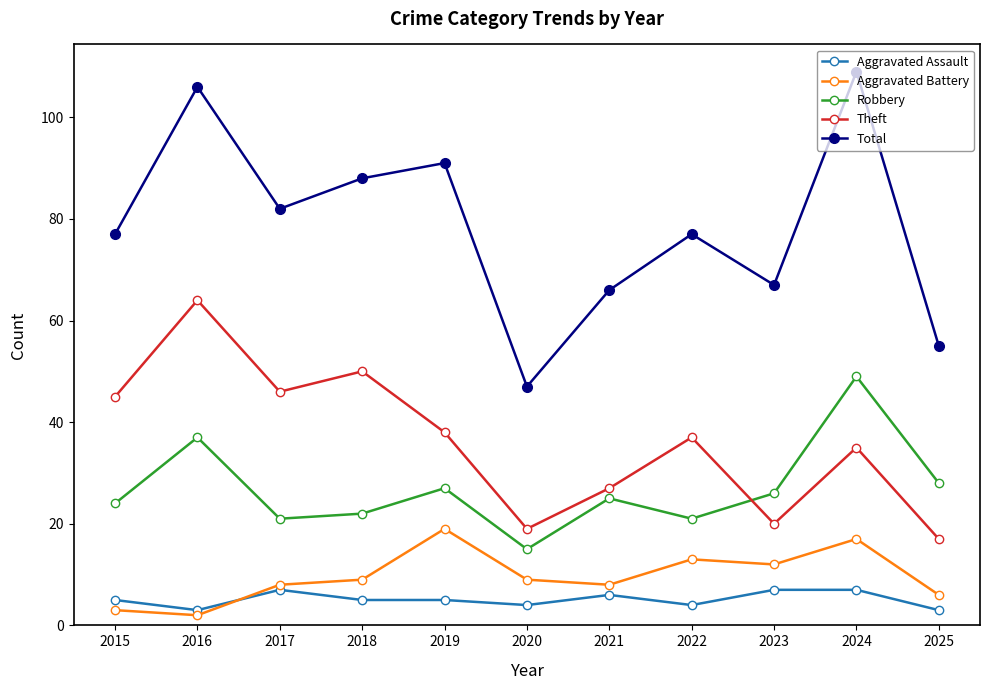

Between 2017 and 2023, which series saw the biggest shift?

Theft